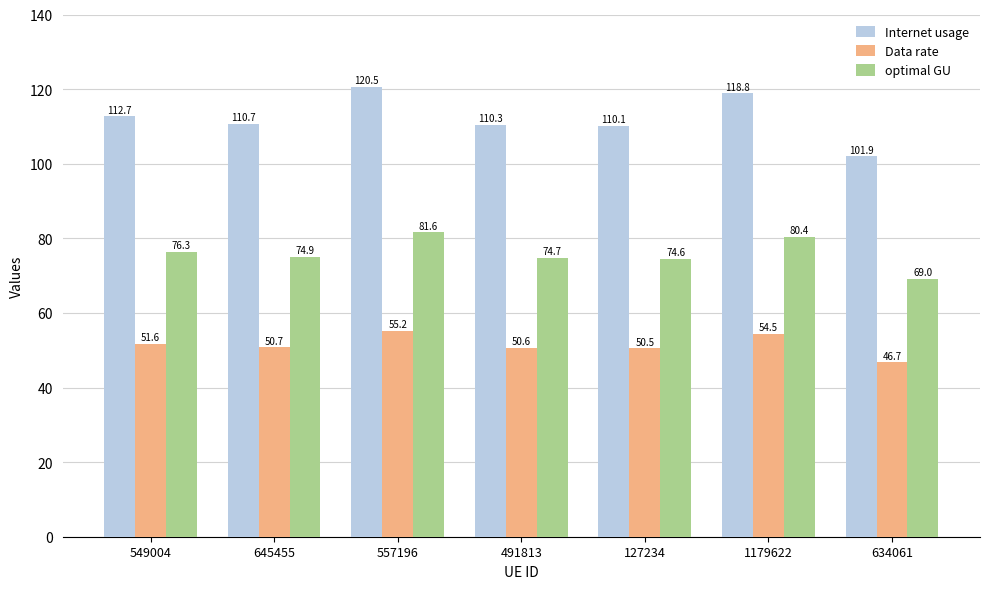

What is the smallest value displayed?

46.7